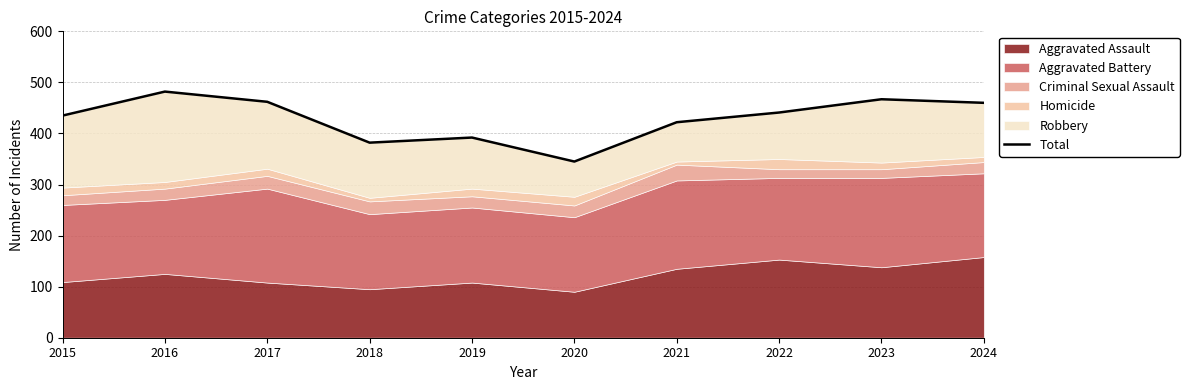

Reading left to right, extract all data points from this chart.

435	482	462	382	392	345	422	441	467	460